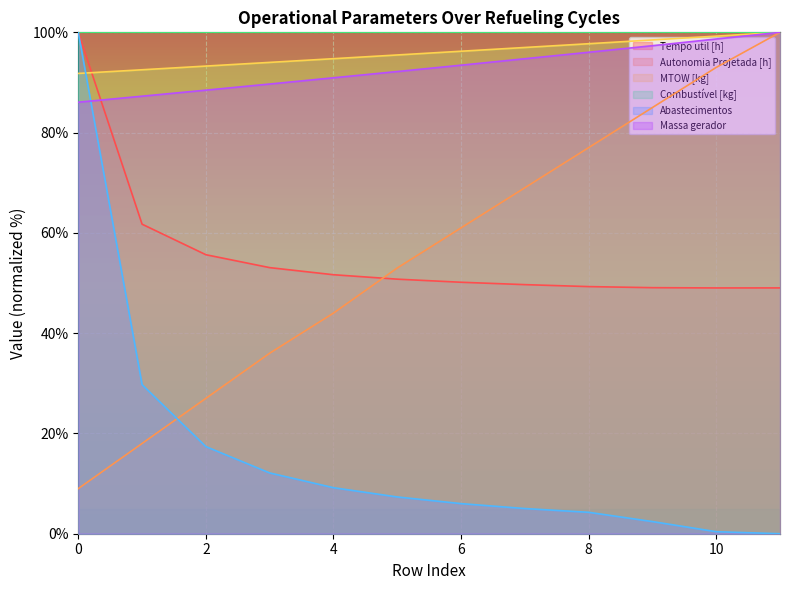

Rank the categories by Massa gerador value from lowest to highest.

0, 1, 2, 3, 4, 5, 6, 7, 8, 9, 10, 11